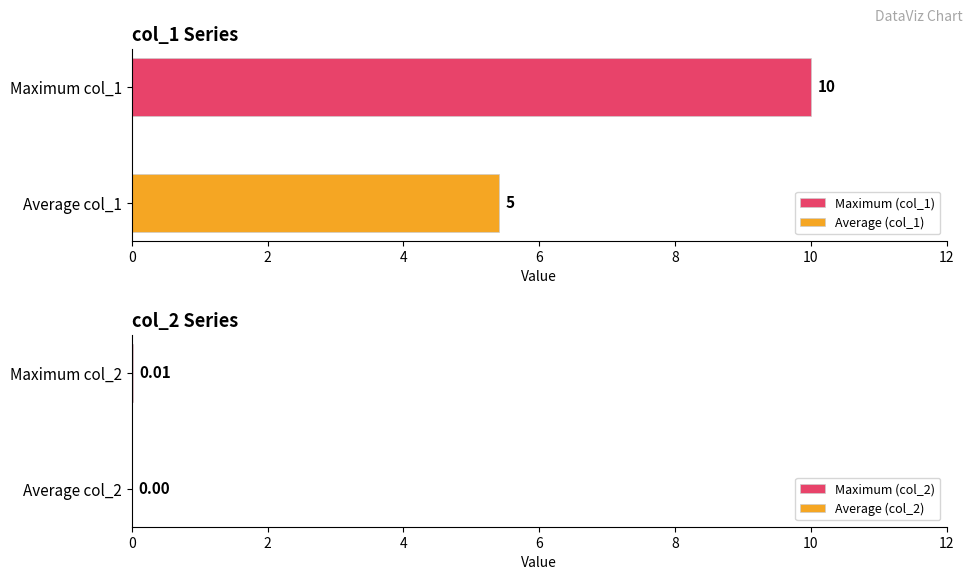

What is the minimum value for Average (col_1)?

5.4